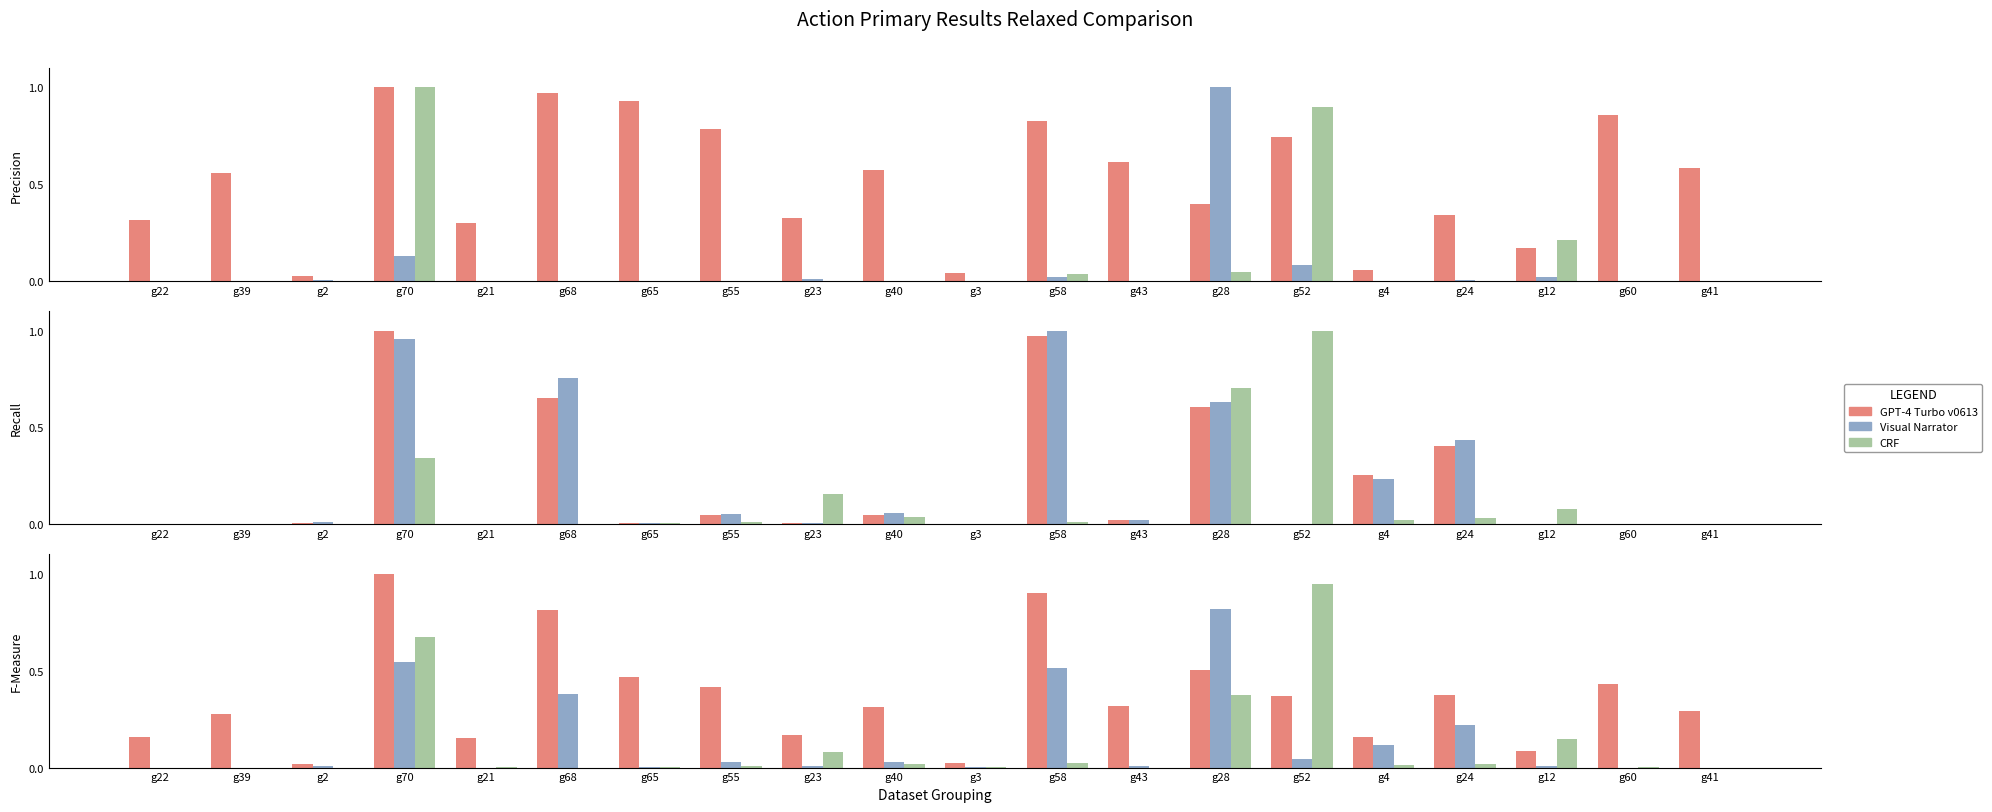

Are the bars grouped side by side (vs. stacked)?

Yes